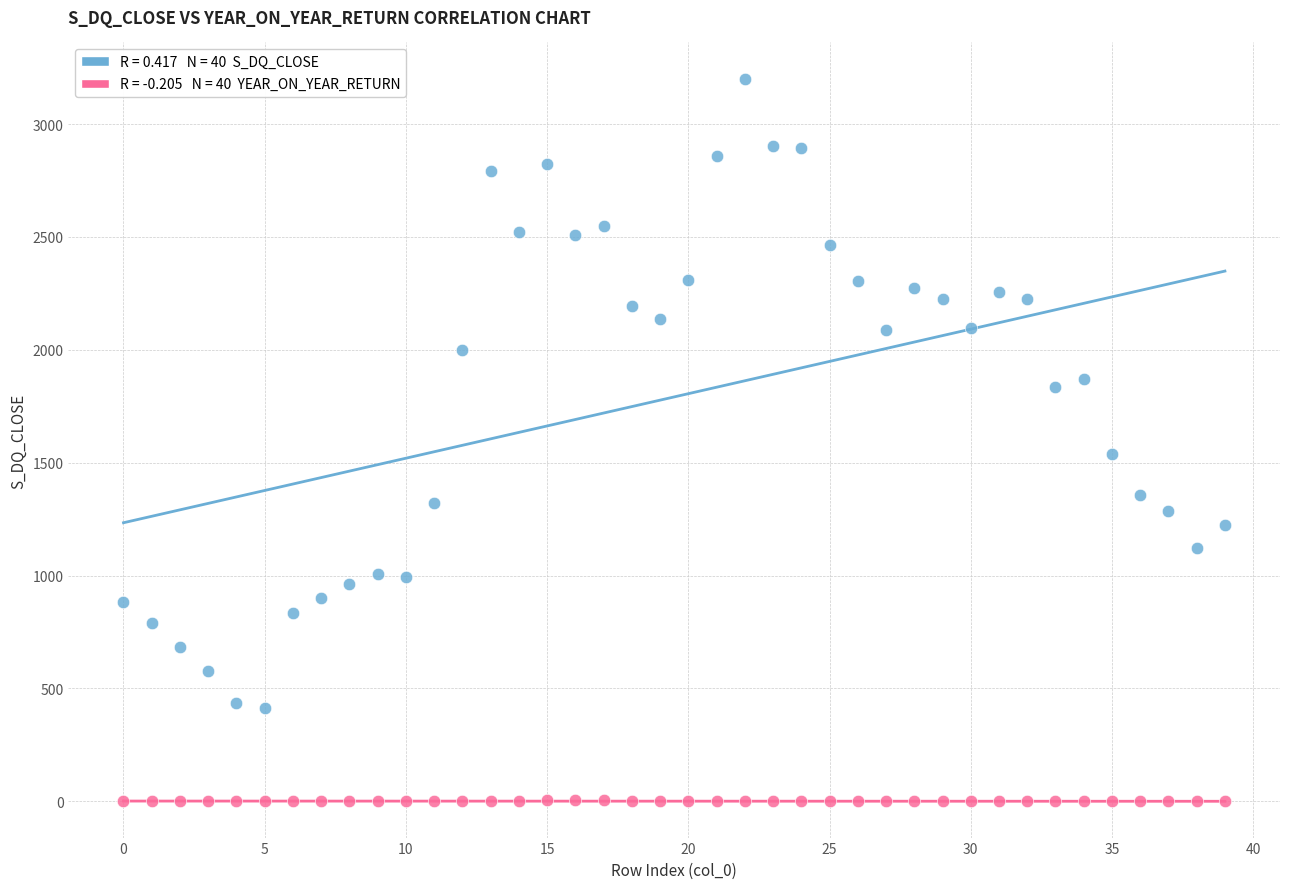

Across all series, what Y value is closest to 1600?

1540.5